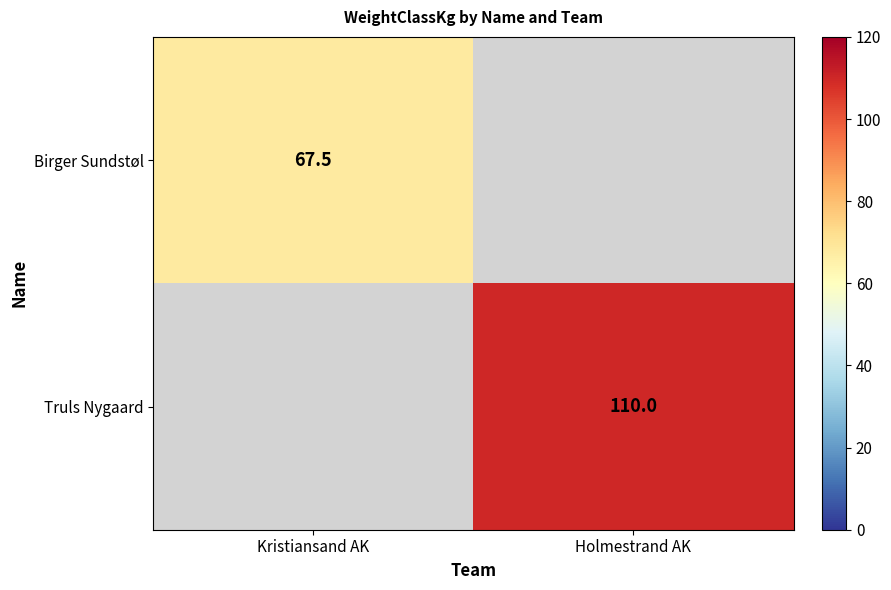

Is it true that Birger Sundstøl equals 67.5 at Kristiansand AK?

True